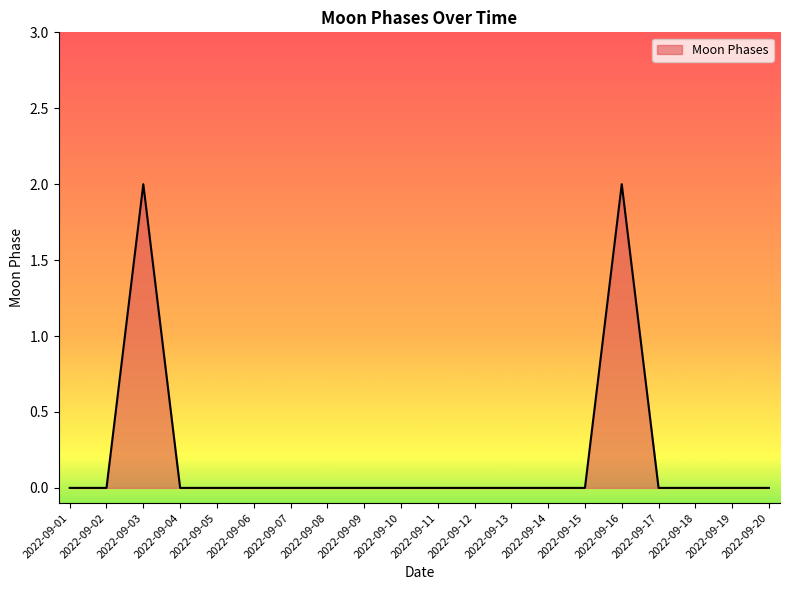

Is it true that the value at 2022-09-19 is 0?

True